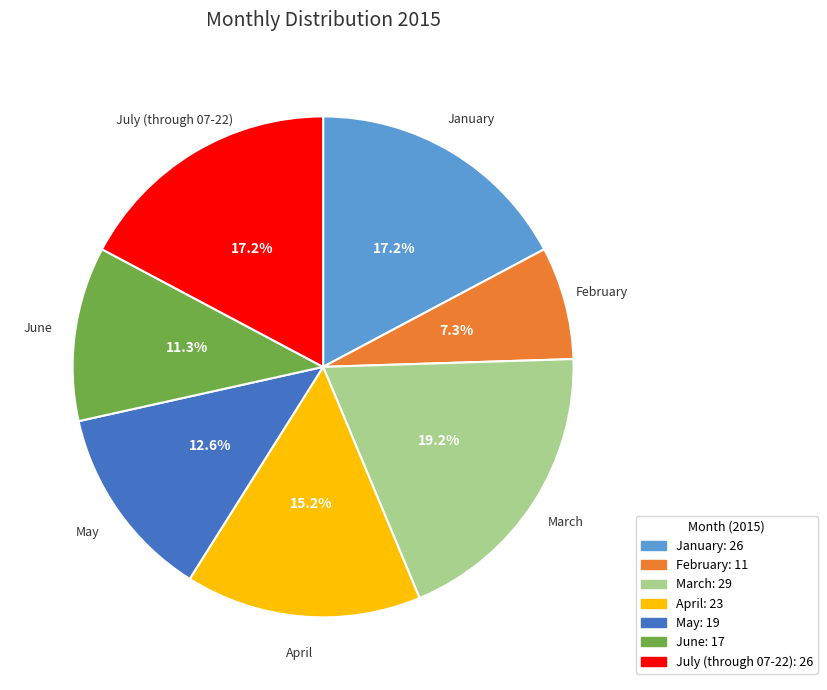

To the nearest percent, what is the difference between the largest and smallest slice percentages?

12%